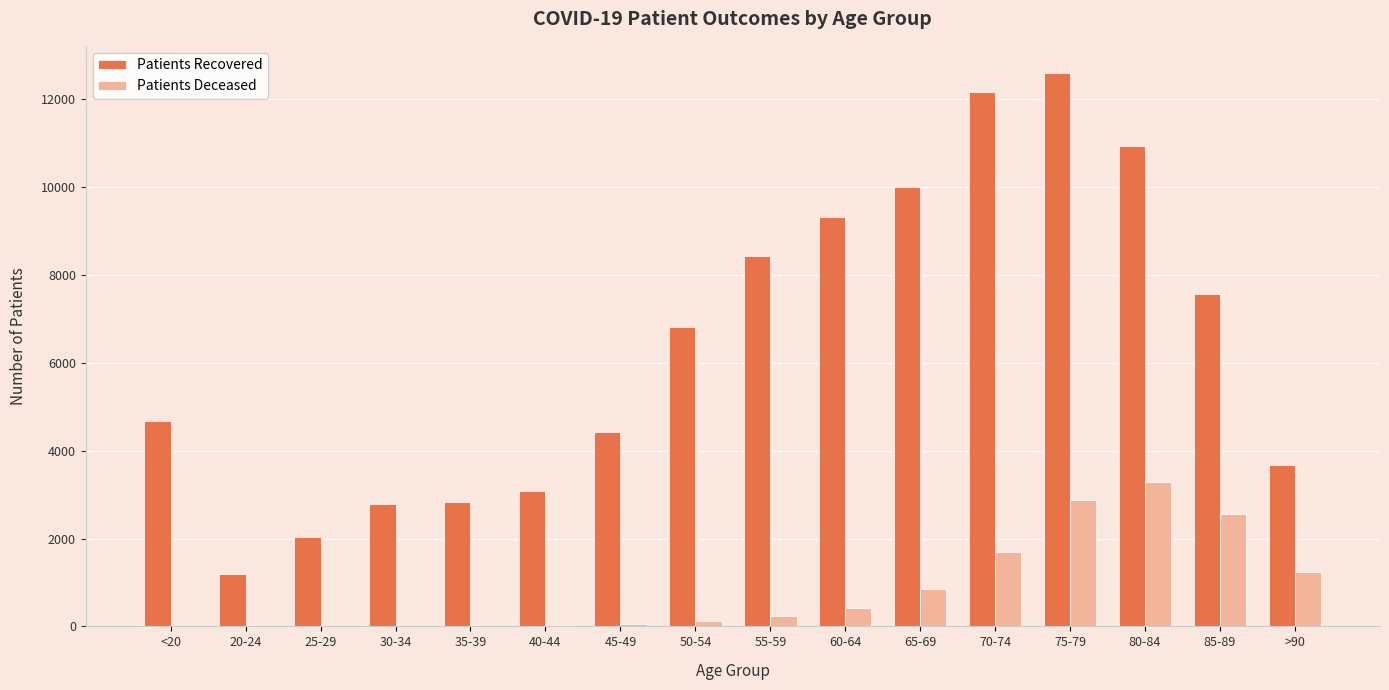

At which category is the sum across all series the highest?

75-79